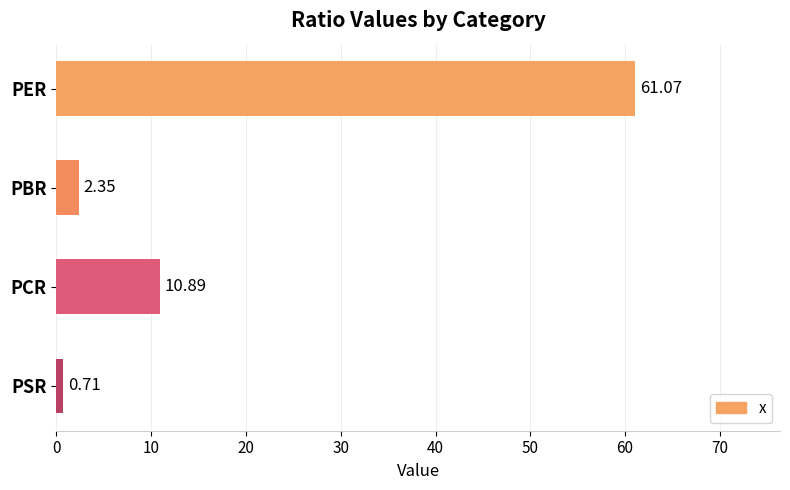

How many series are shown in this chart?

1